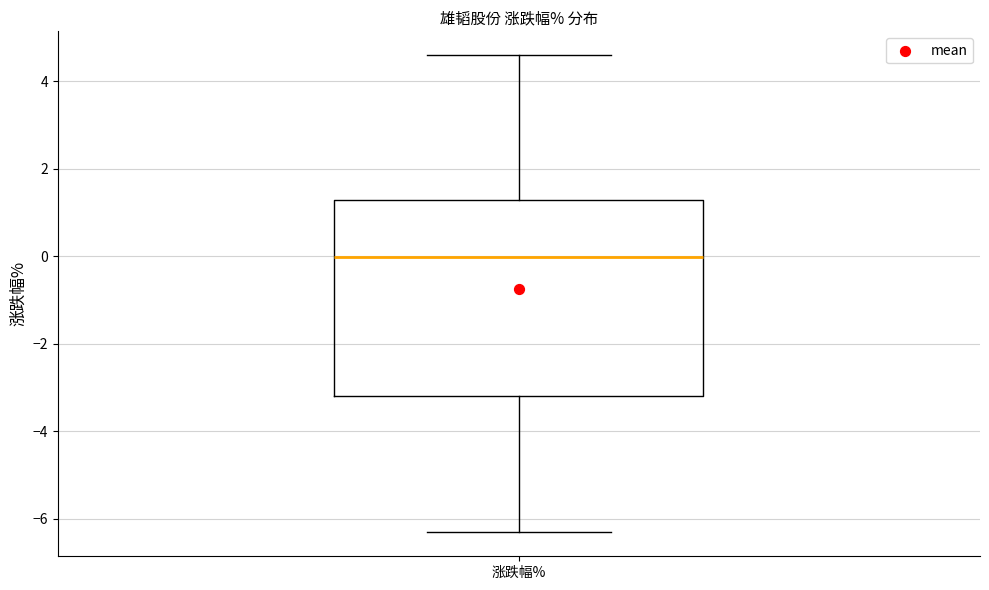

Transcribe this box plot: give where the median line is, the range the box spans, and where the two whiskers end, as read against the y-axis. The values are not printed on the chart, so give them approximately, as read against the axis.

median 0.0, box -3.2 to 1.2, whiskers -6.4 to 4.6